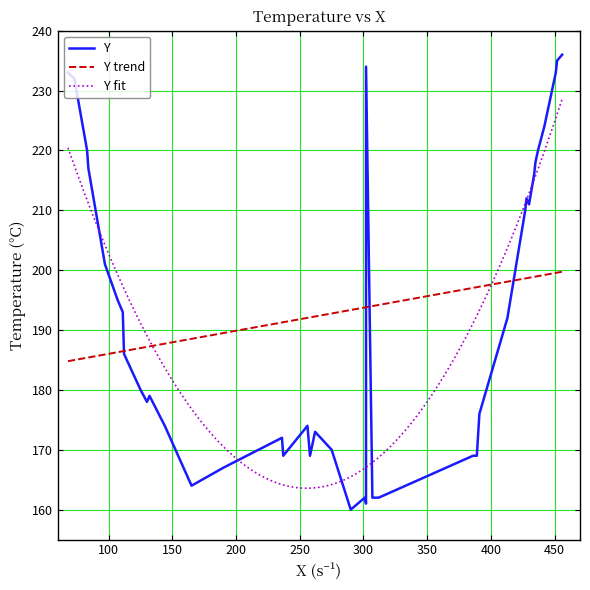

What is the highest value of the Y trend series?

199.7